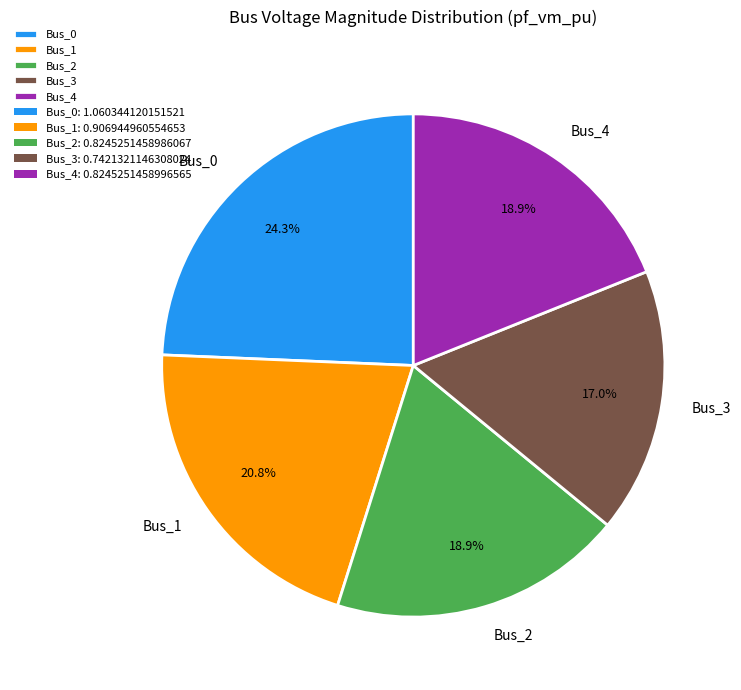

Count the number of slices in the pie.

5